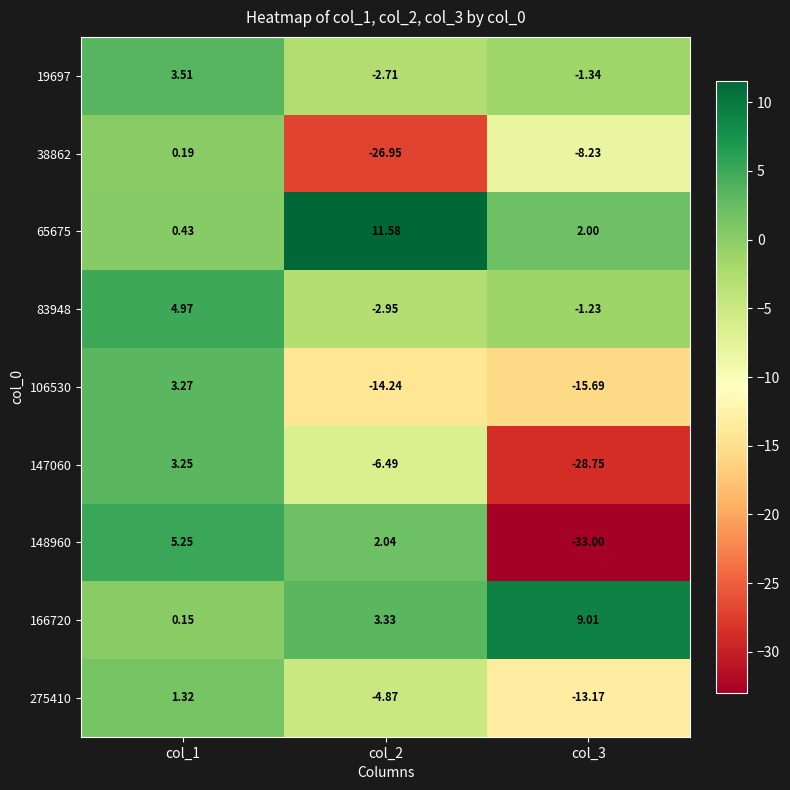

Is the value of 19697 at col_1 greater than the value of 148960 at col_3?

Yes